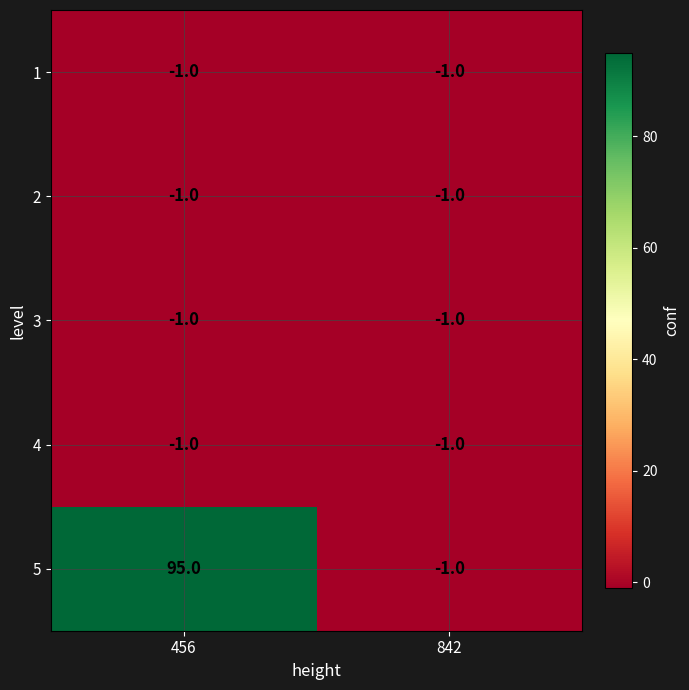

Reading right to left, transcribe all the data shown in this chart.

1: 842=-1	456=-1
2: 842=-1	456=-1
3: 842=-1	456=-1
4: 842=-1	456=-1
5: 842=-1	456=95